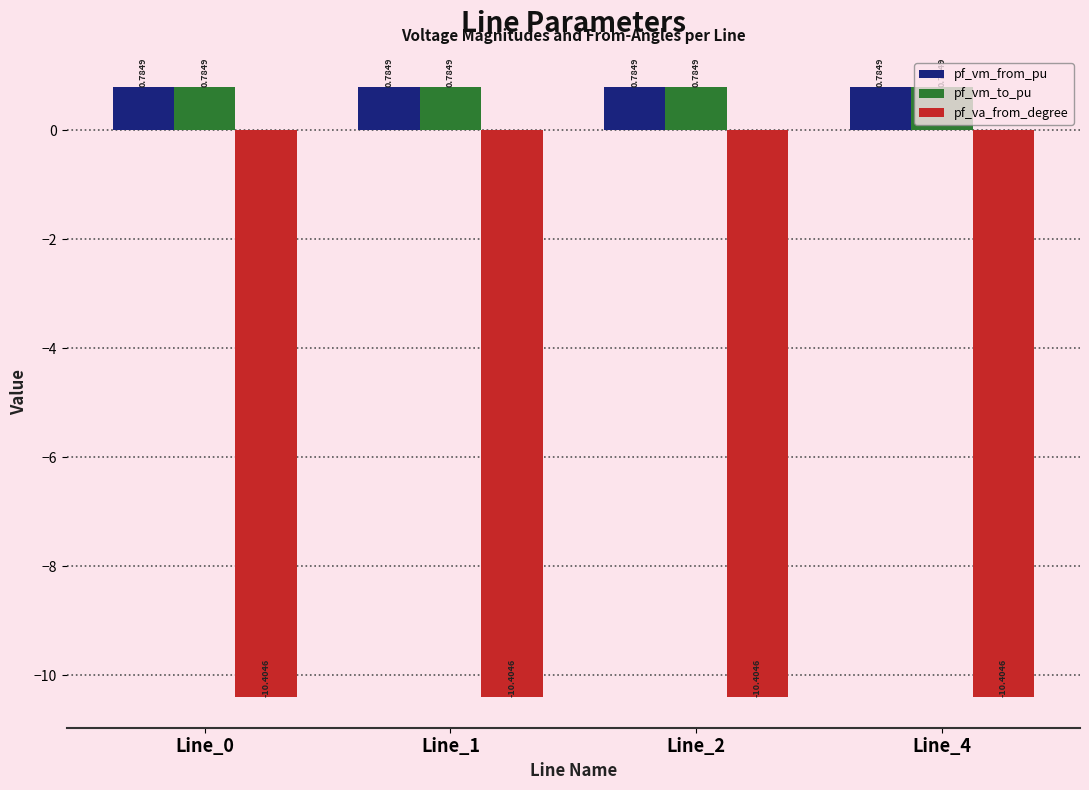

What is the value of the pf_va_from_degree bar at the 2nd from the left?

-10.4